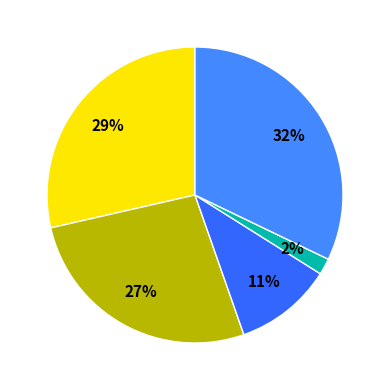

Count the number of slices in the pie.

5